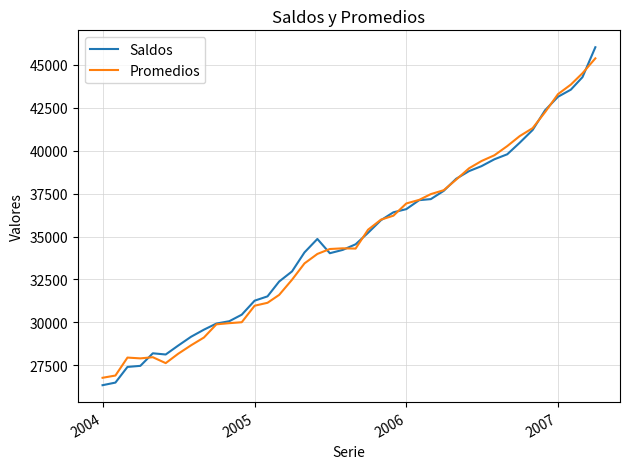

Is this an area chart (filled region under the line)?

No